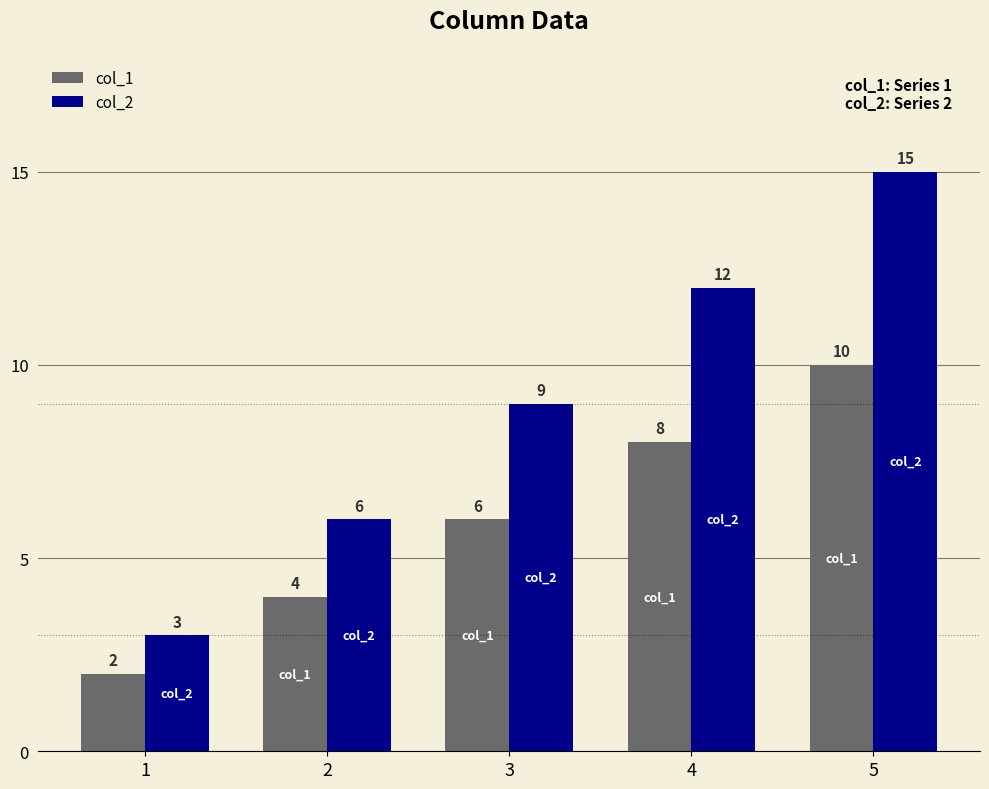

At 5, list the series in order from largest to smallest.

col_2, col_1